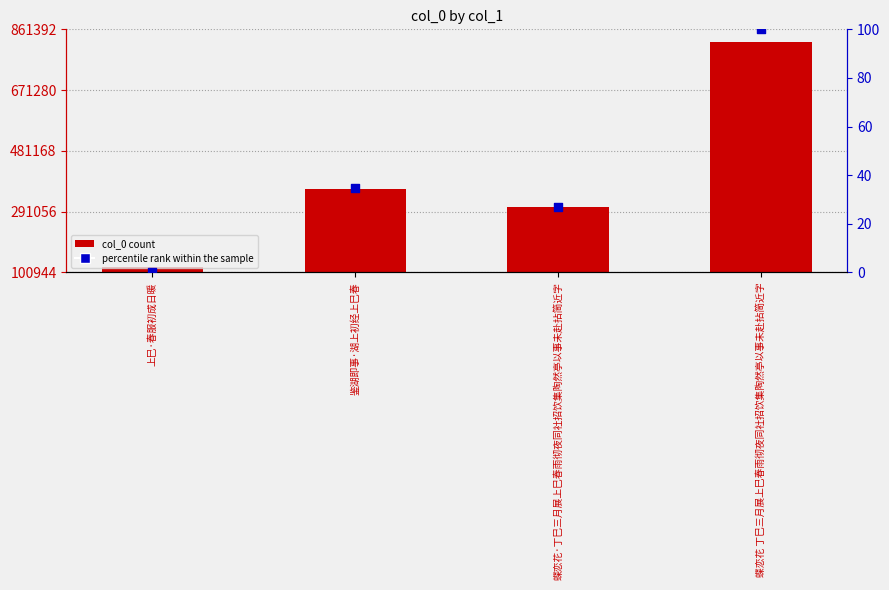

At which category is the sum across all series the highest?

蝶恋花 丁巳三月展上巳春雨彻夜同社招饮集陶然亭以事未赴拈简近字